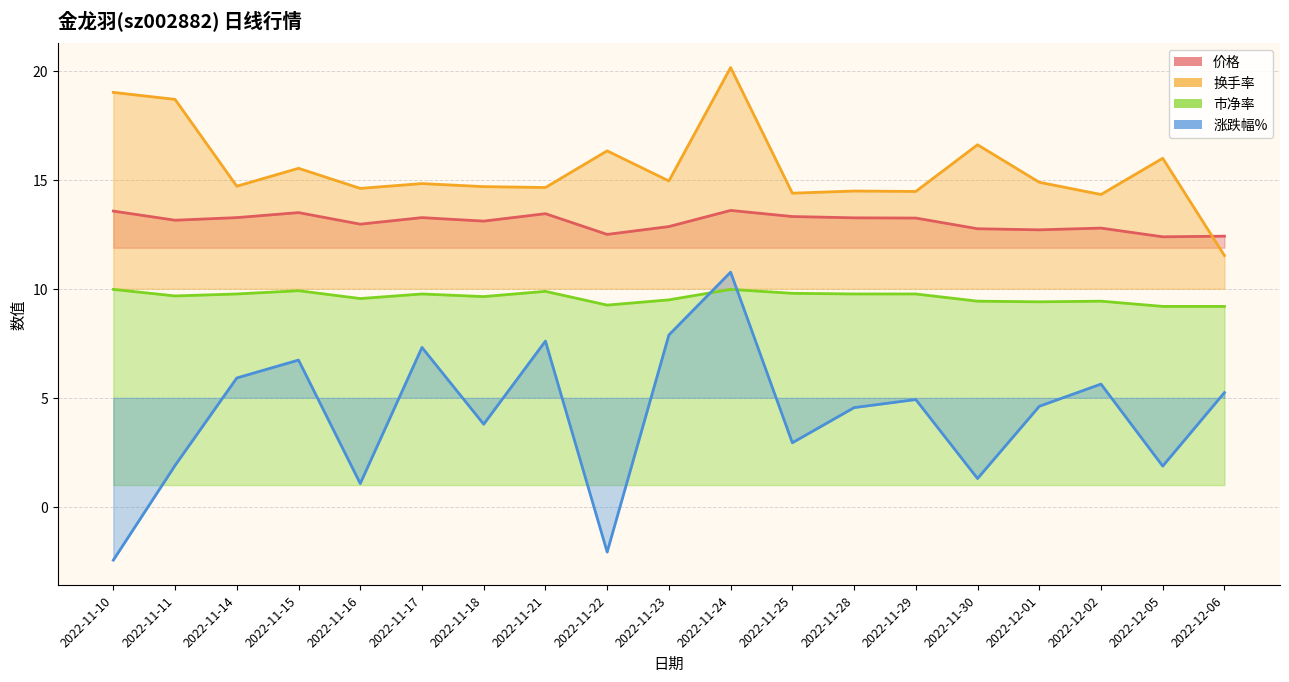

True or false: 市净率 and 换手率 cross at least once.

False